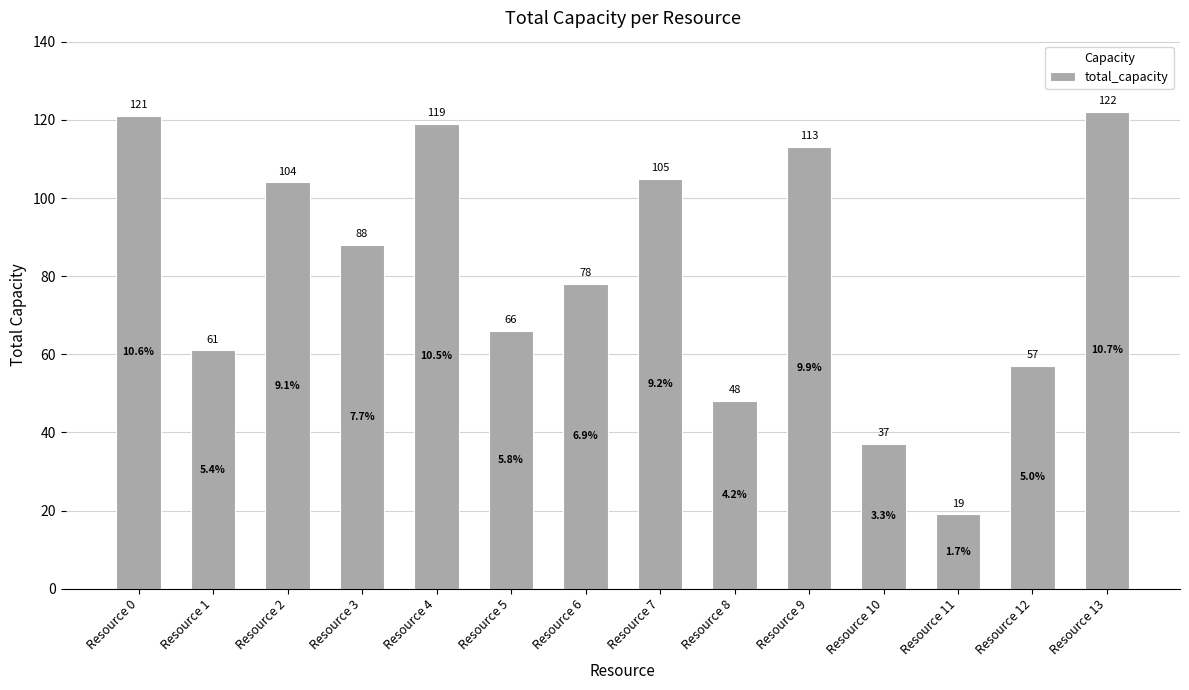

How many data points are less than 88?

7